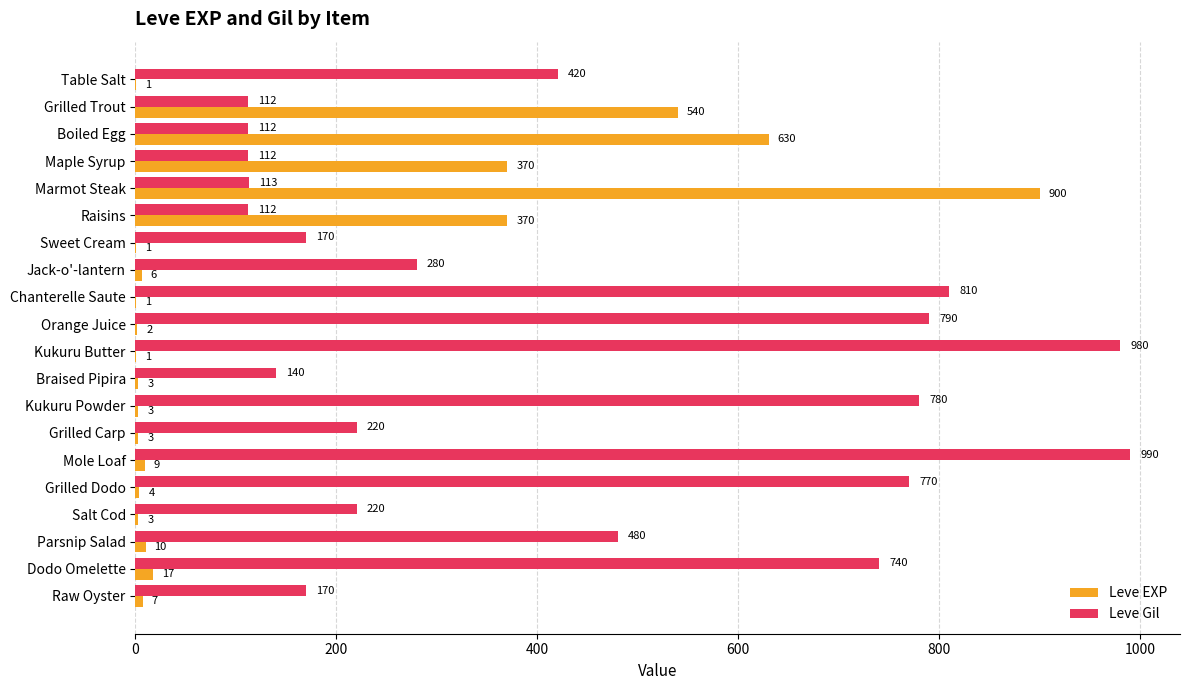

At which category is the sum across all series the highest?

Marmot Steak